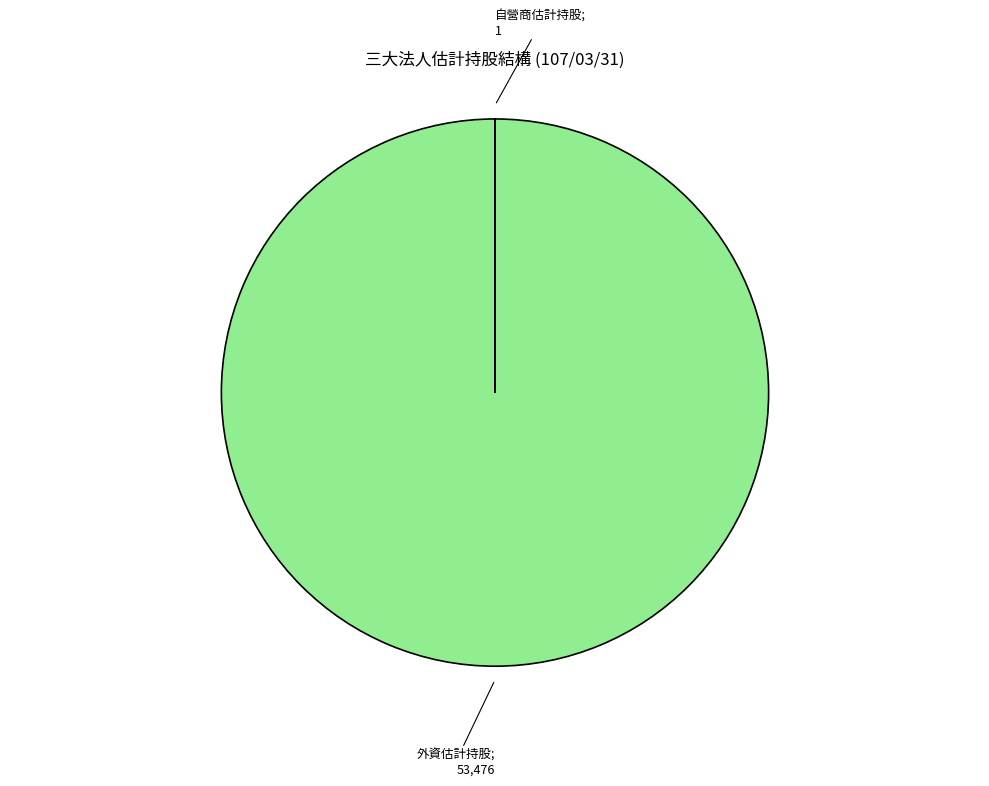

Is there a majority slice in this chart?

Yes